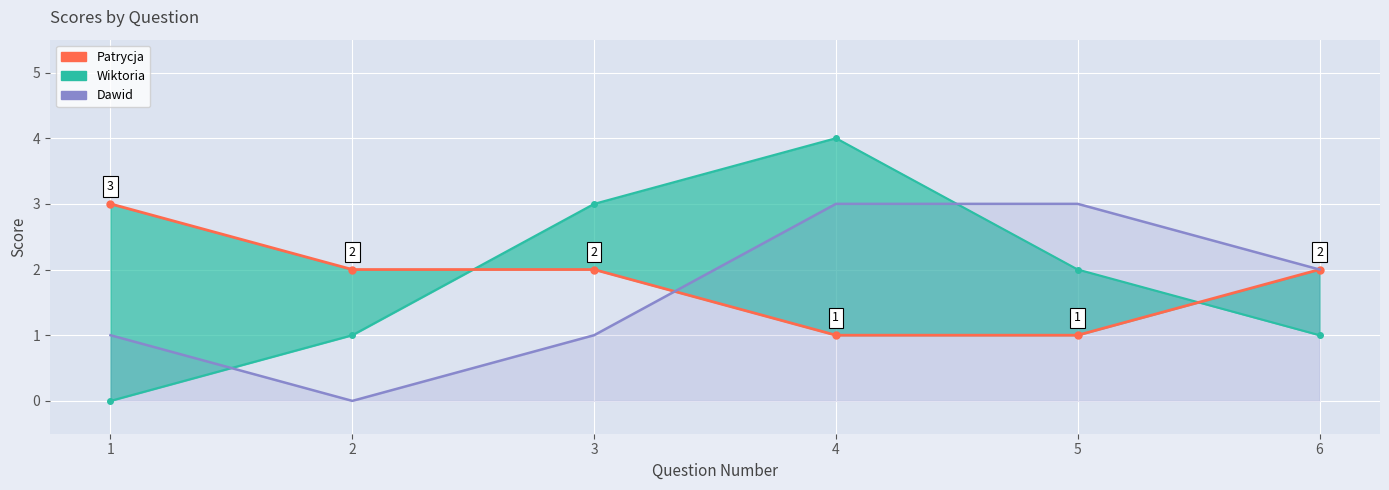

At which label does Wiktoria first exceed 2?

3